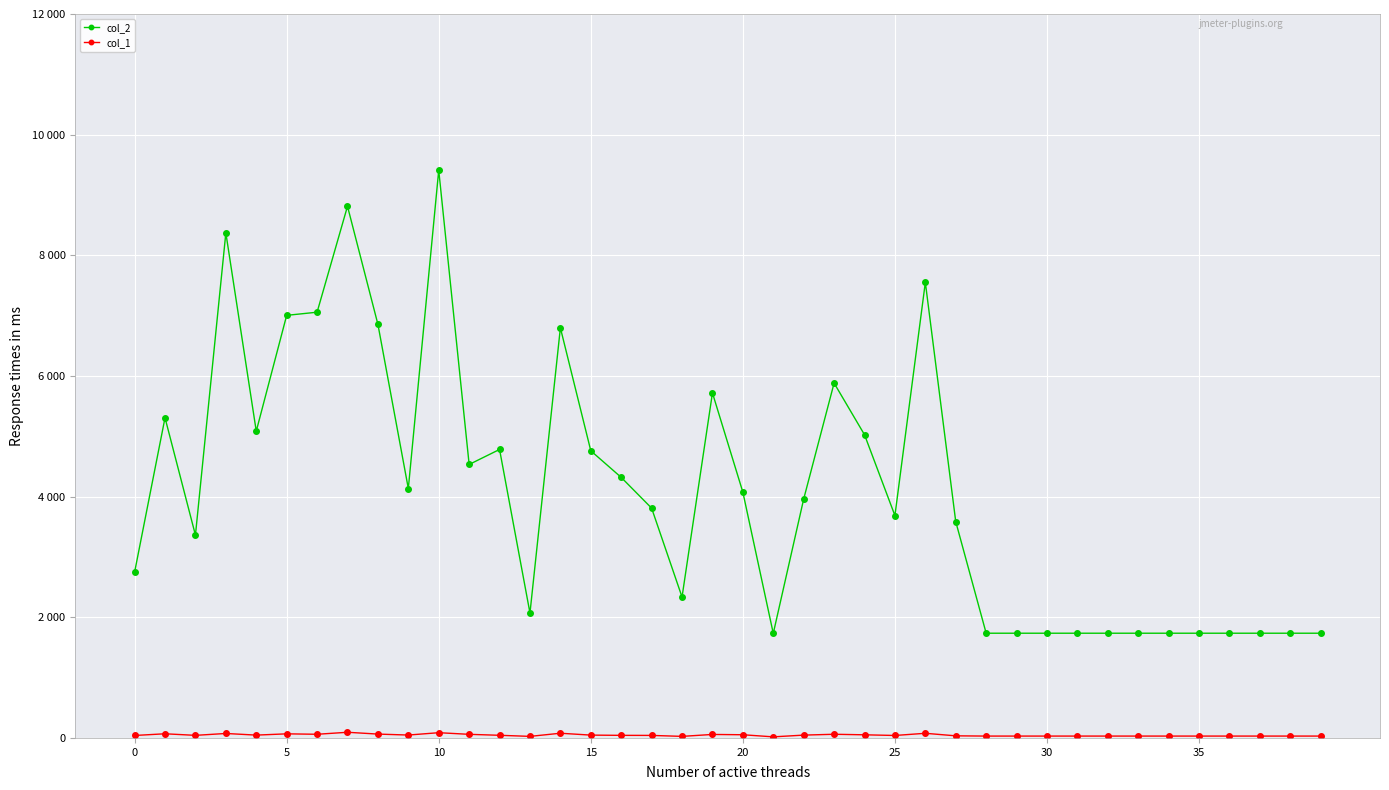

Does the chart have visible grid lines?

Yes